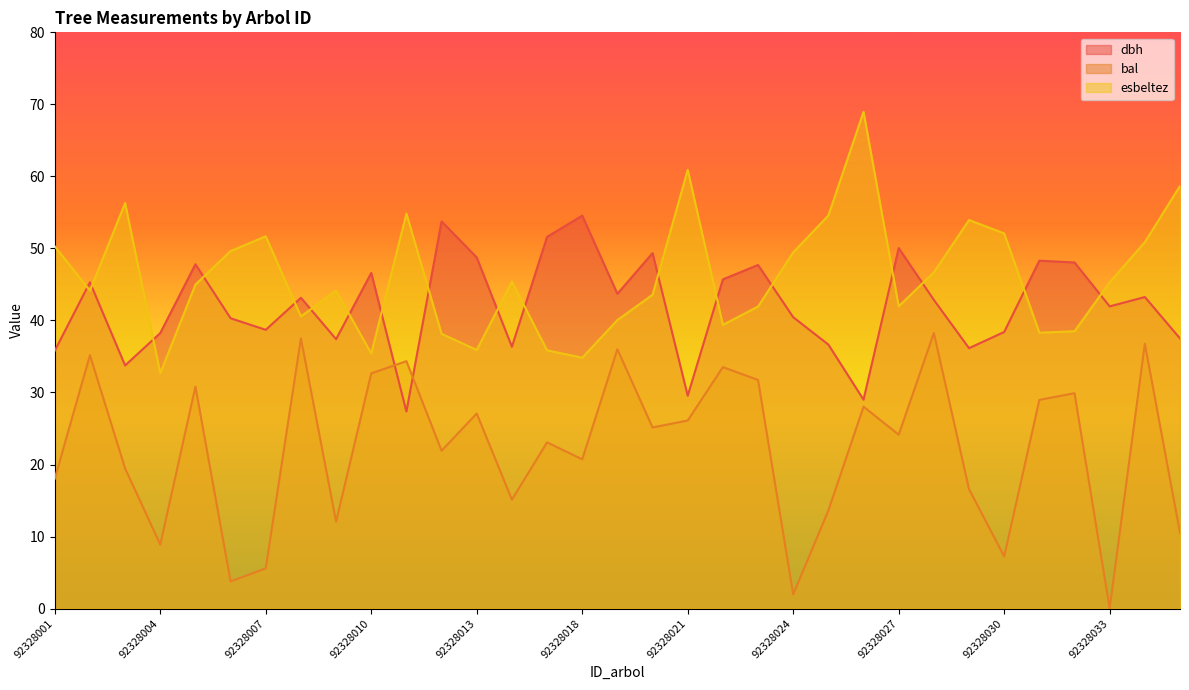

Is it true that dbh equals 38.2 at 92328004?

True